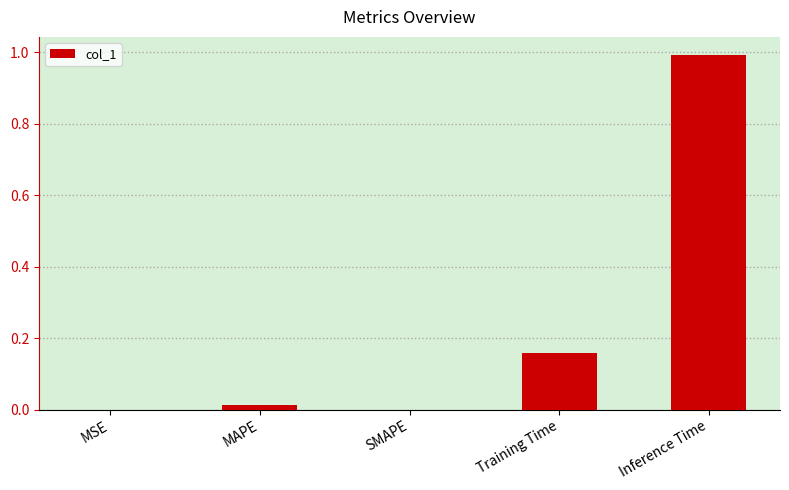

What is the sum of all values?

1.2